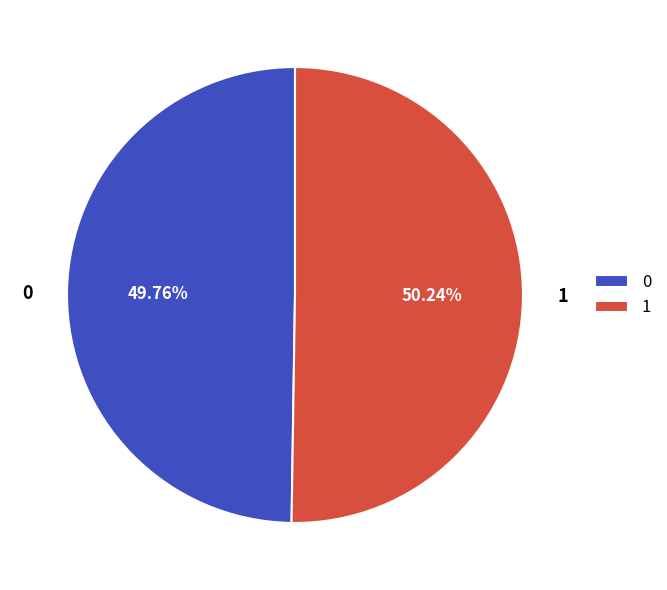

Count the number of slices in the pie.

2